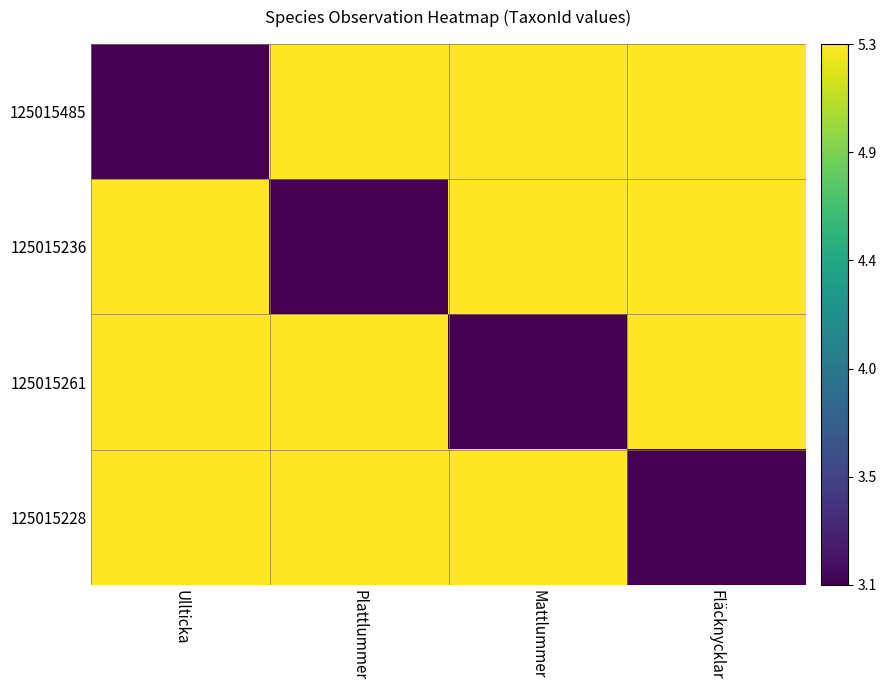

Reading left to right, list all the values displayed in this chart.

125015485: Ullticka=3.1	Plattlummer=5.3	Mattlummer=5.3	Fläcknycklar=5.3
125015236: Ullticka=5.3	Plattlummer=3.1	Mattlummer=5.3	Fläcknycklar=5.3
125015261: Ullticka=5.3	Plattlummer=5.3	Mattlummer=3.1	Fläcknycklar=5.3
125015228: Ullticka=5.3	Plattlummer=5.3	Mattlummer=5.3	Fläcknycklar=3.1